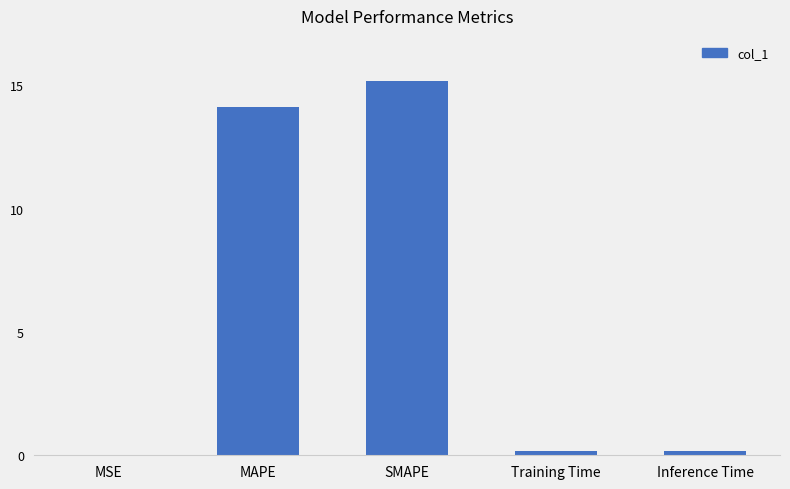

What is the approximate value at SMAPE?

15.2